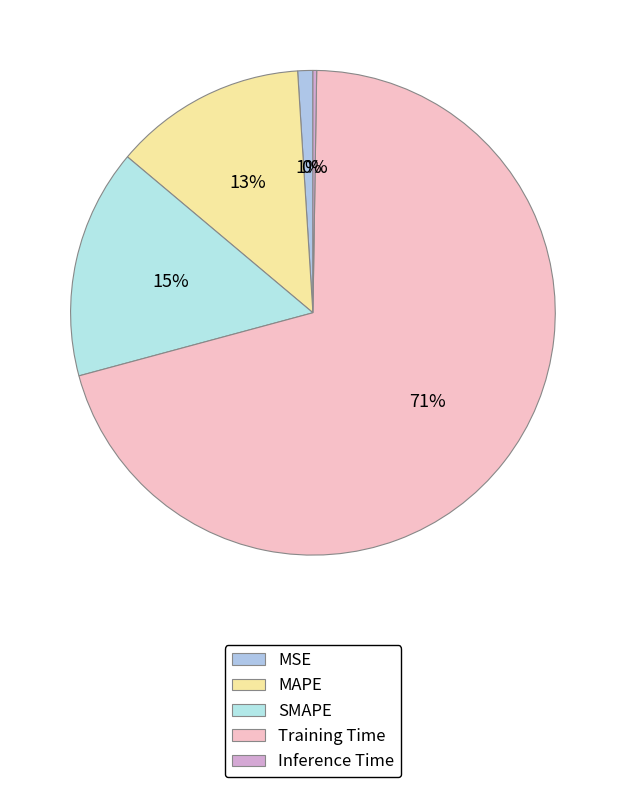

True or false: SMAPE accounts for 15% of the total.

True